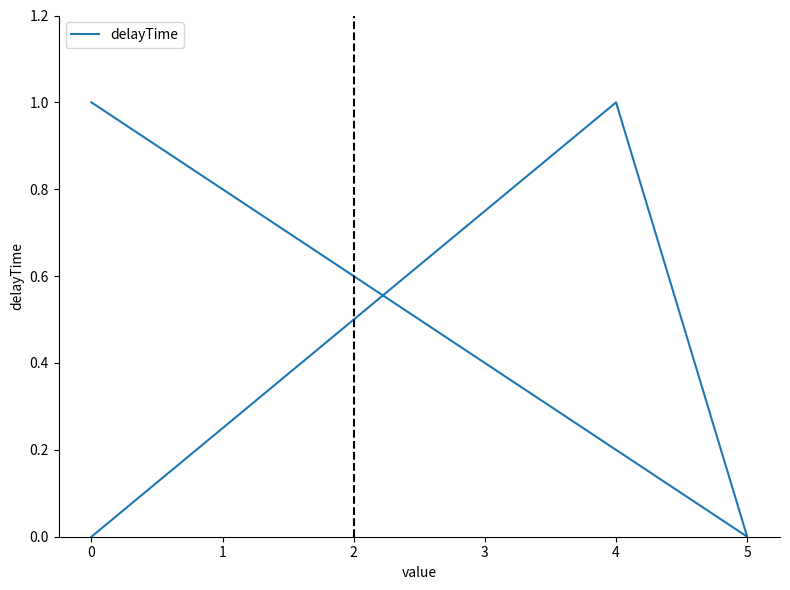

What is the difference between the values at 4 and 0?

1